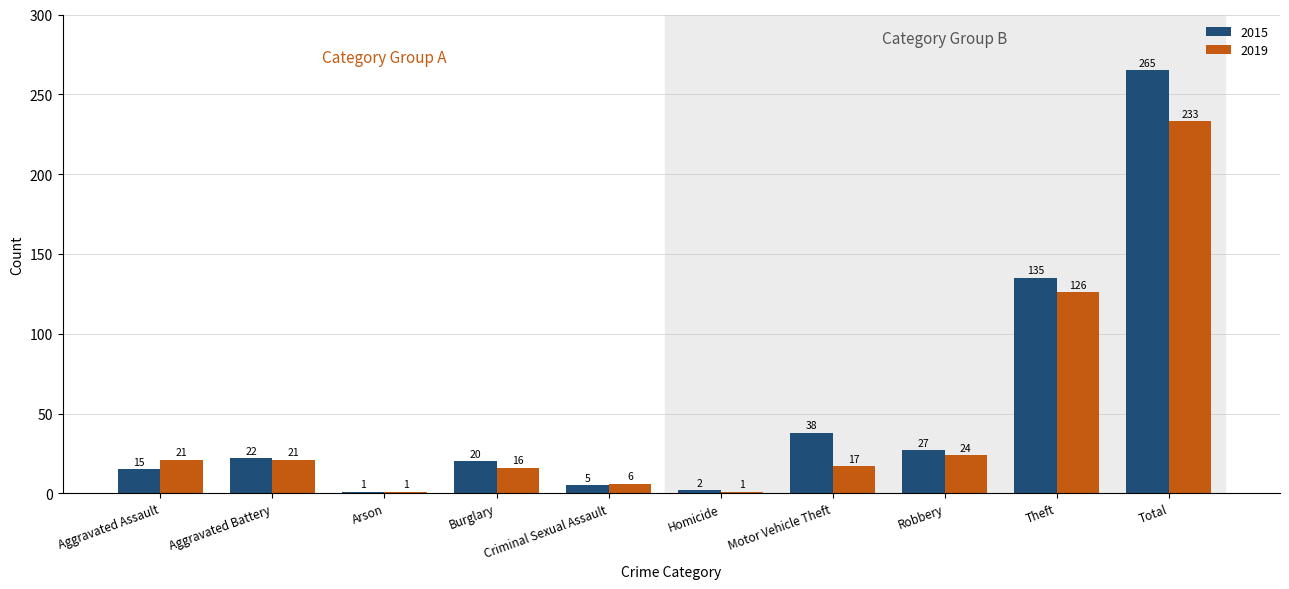

What is the difference between the second highest and second lowest values in the 2019 series?

125